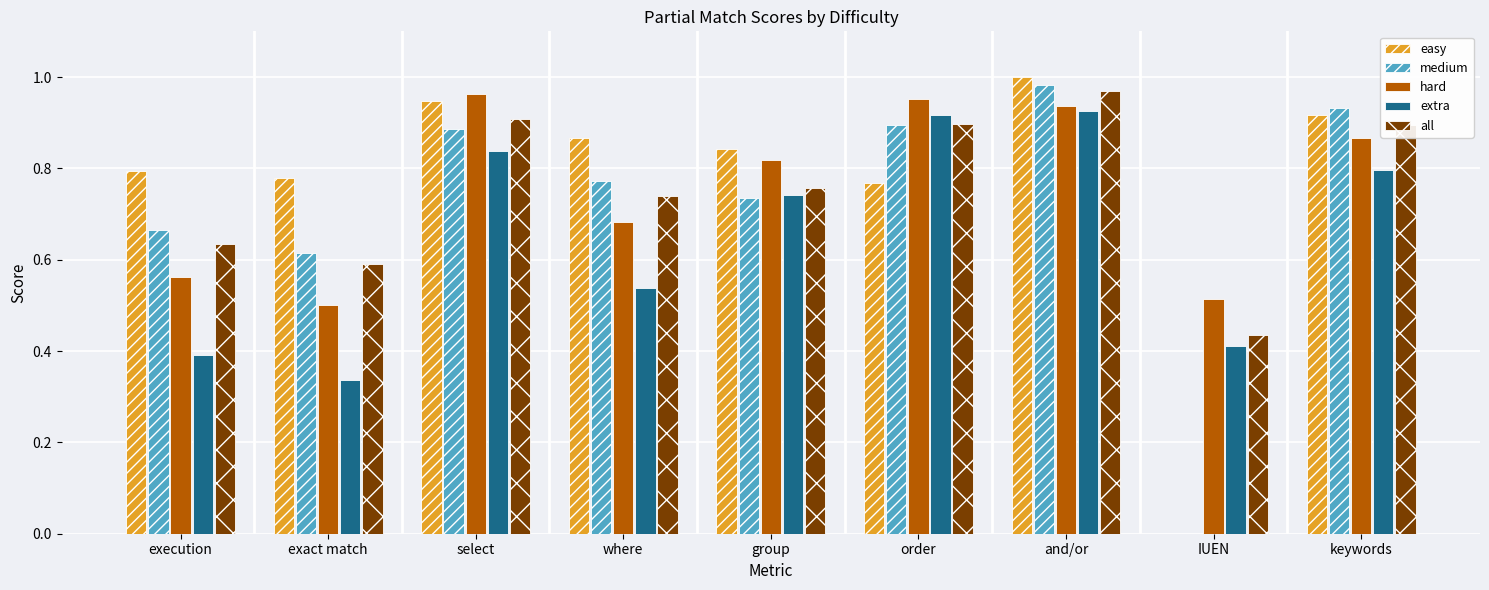

What is the total value across all series at group?

3.9